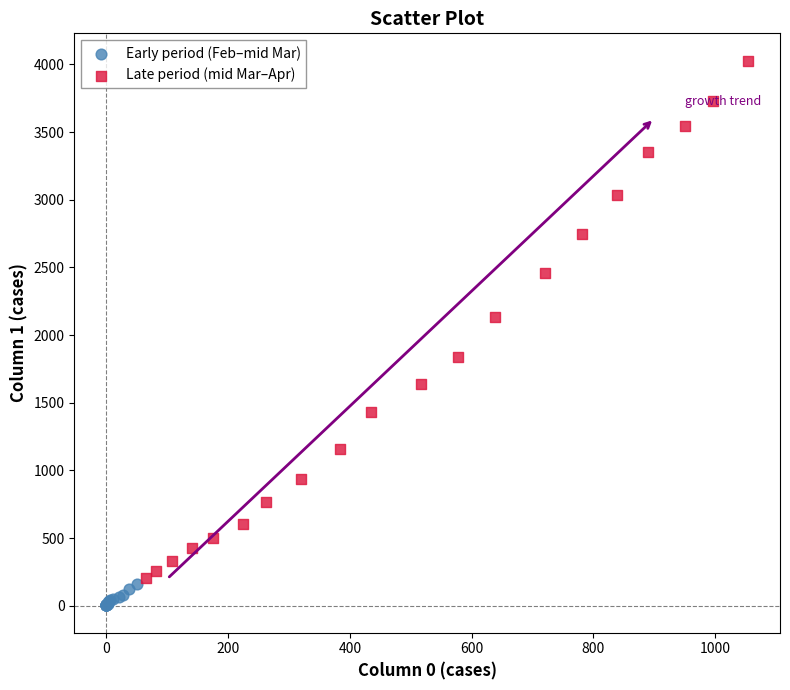

Which series contains the lowest Y value?

Early period (Feb–mid Mar)